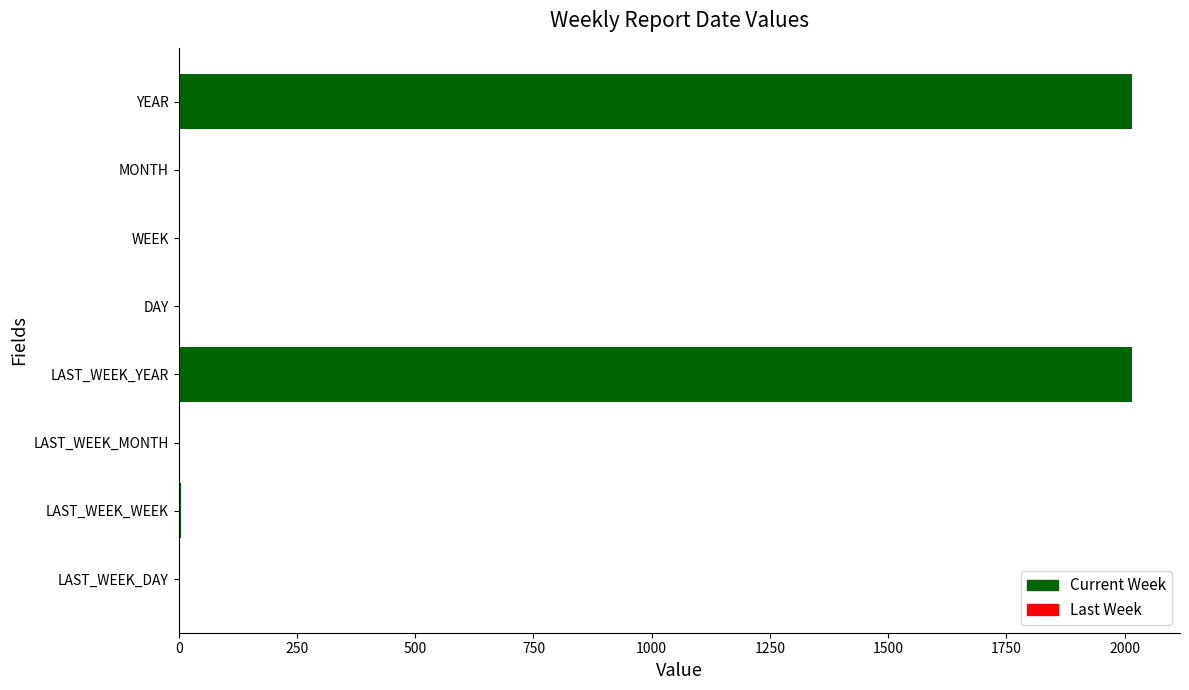

What is the maximum value shown in the chart?

2016